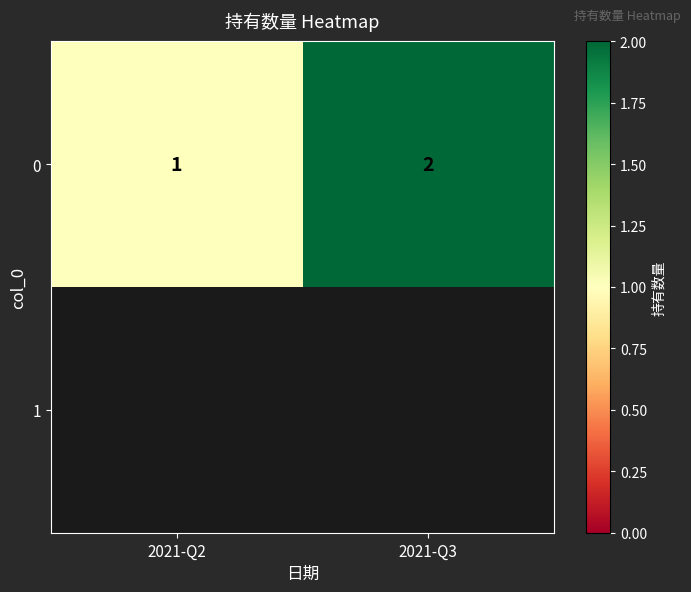

Is it true that 0 equals 4 at 2021-Q3?

False